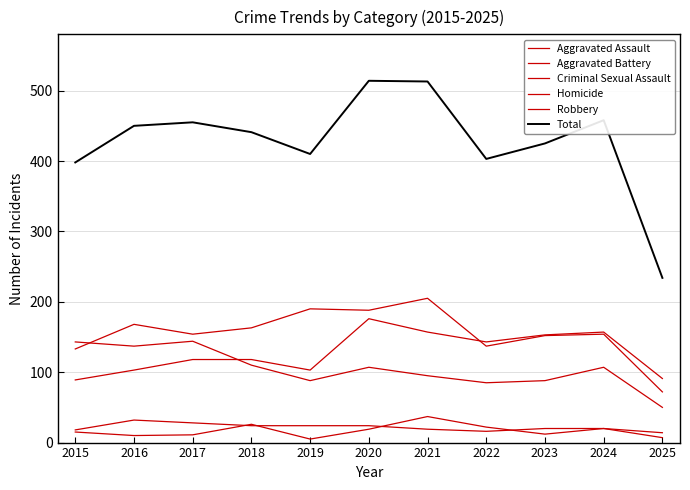

At which category does the chart reach its peak across all series?

2020